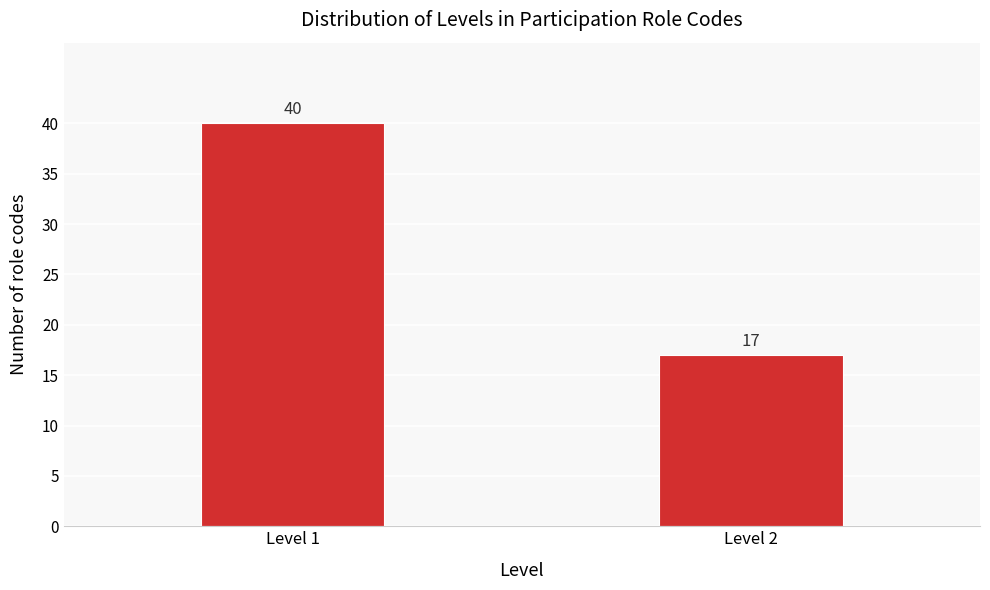

Reading left to right, what are all the values shown in this chart?

40	17